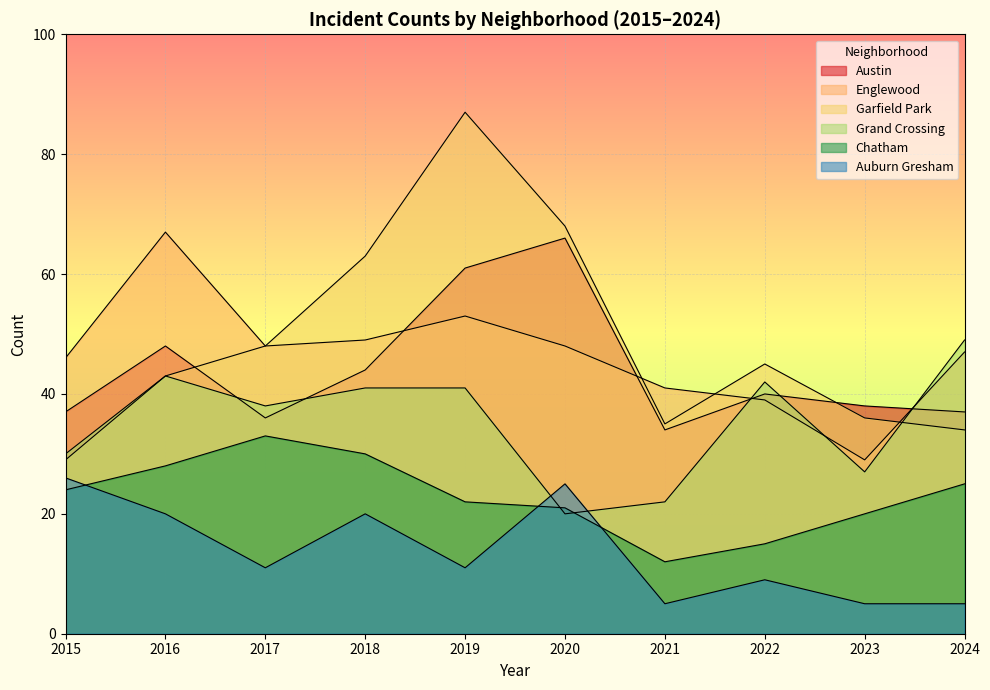

What is the difference between the maximum and minimum values in the Chatham series?

21